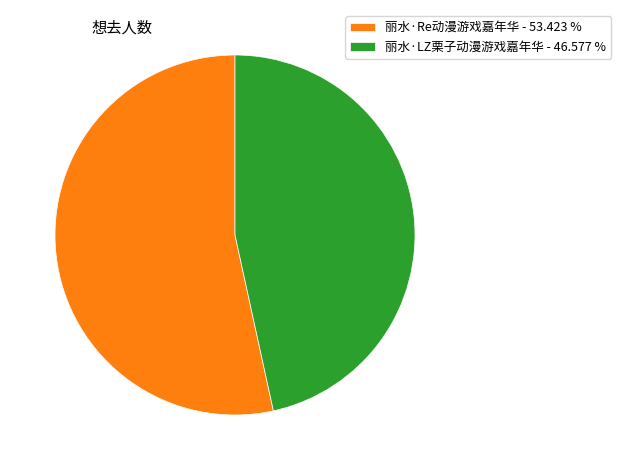

Combined, do 丽水·Re动漫游戏嘉年华 - 53.423 % and 丽水·LZ栗子动漫游戏嘉年华 - 46.577 % account for over 50%?

Yes